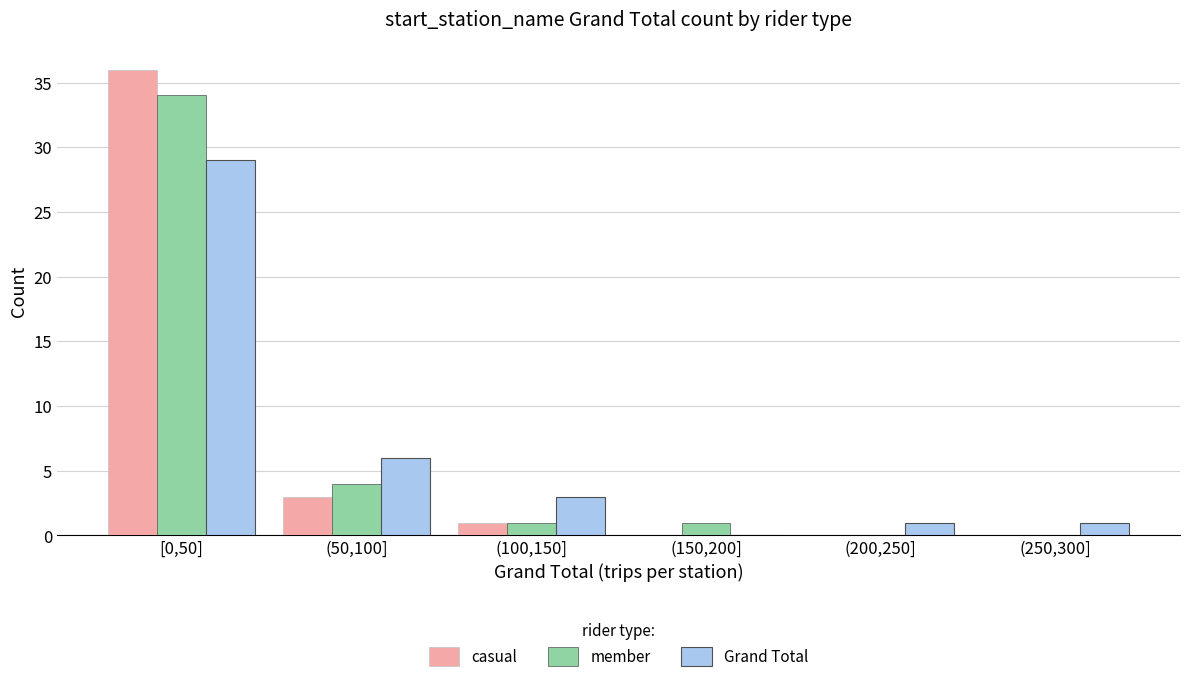

Reading left to right, transcribe all the data shown in this chart.

casual: [0,50]=36	(50,100]=3	(100,150]=1	(150,200]=0	(200,250]=0	(250,300]=0
member: [0,50]=34	(50,100]=4	(100,150]=1	(150,200]=1	(200,250]=0	(250,300]=0
Grand Total: [0,50]=29	(50,100]=6	(100,150]=3	(150,200]=0	(200,250]=1	(250,300]=1